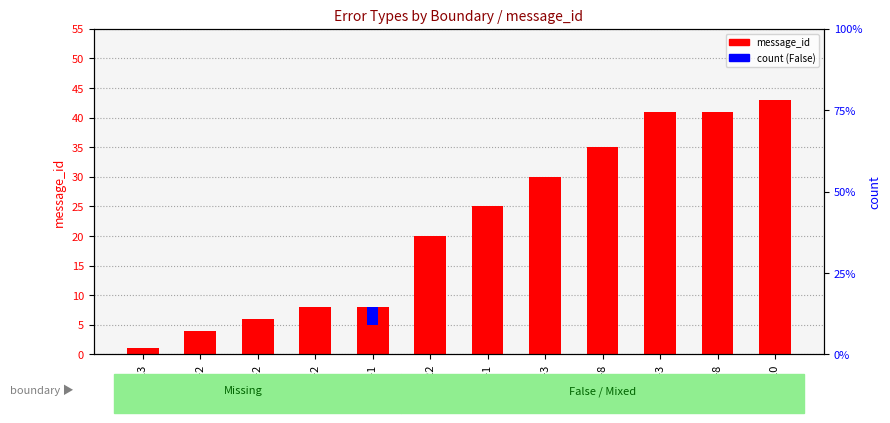

Between 4-10 and 0-2, which is larger?

4-10